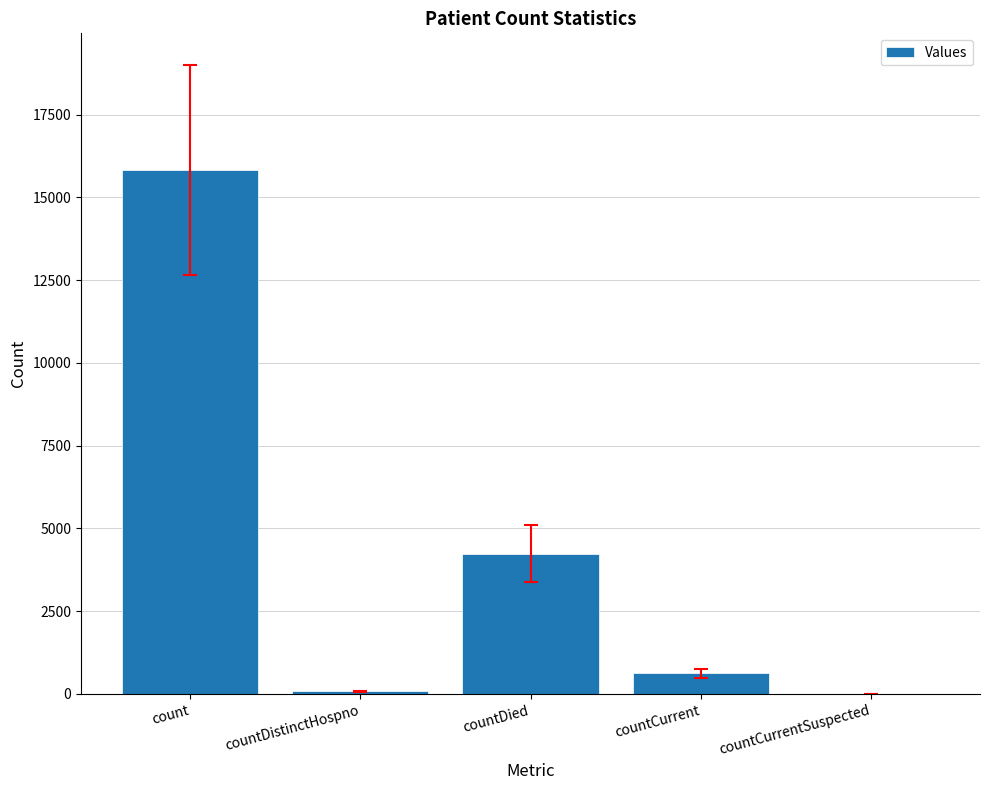

Which label corresponds to the largest value in the chart?

count